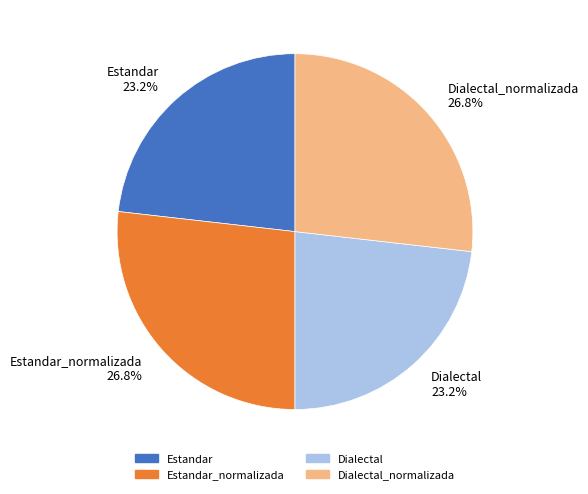

What portion of the pie excludes Dialectal_normalizada 26.8%?

73.2%